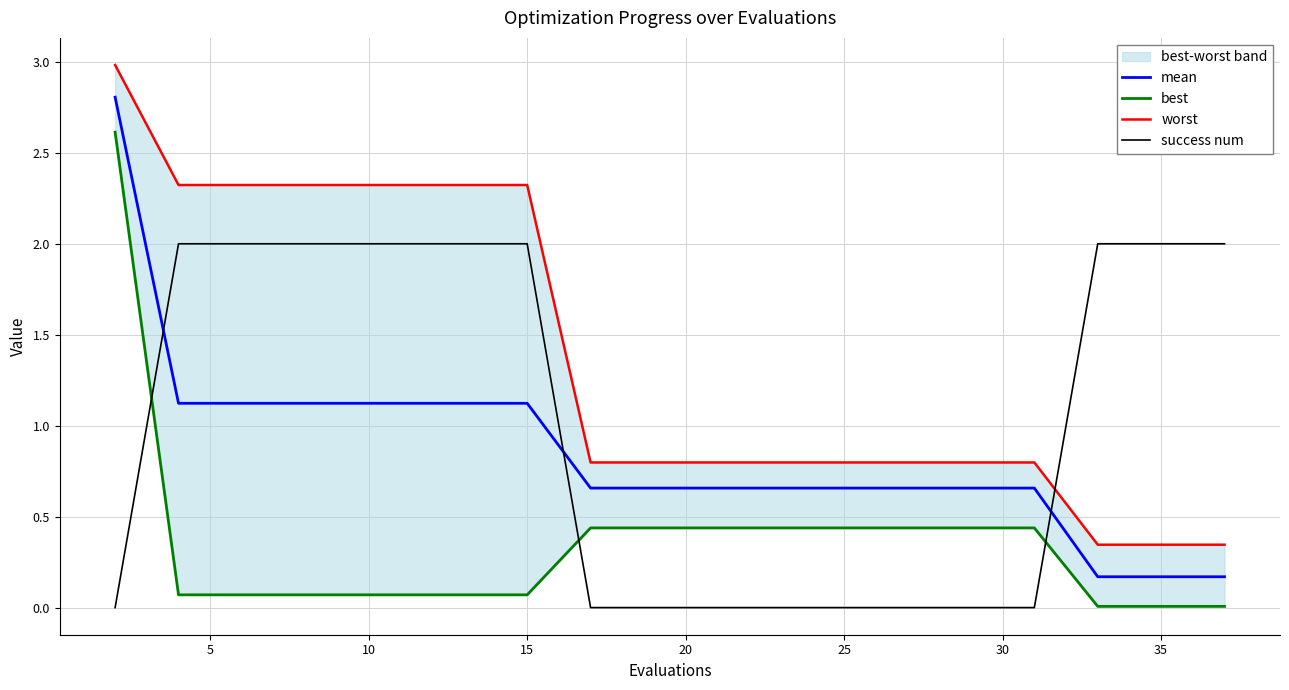

The success num series shows 2.0 at 35. True or false?

True